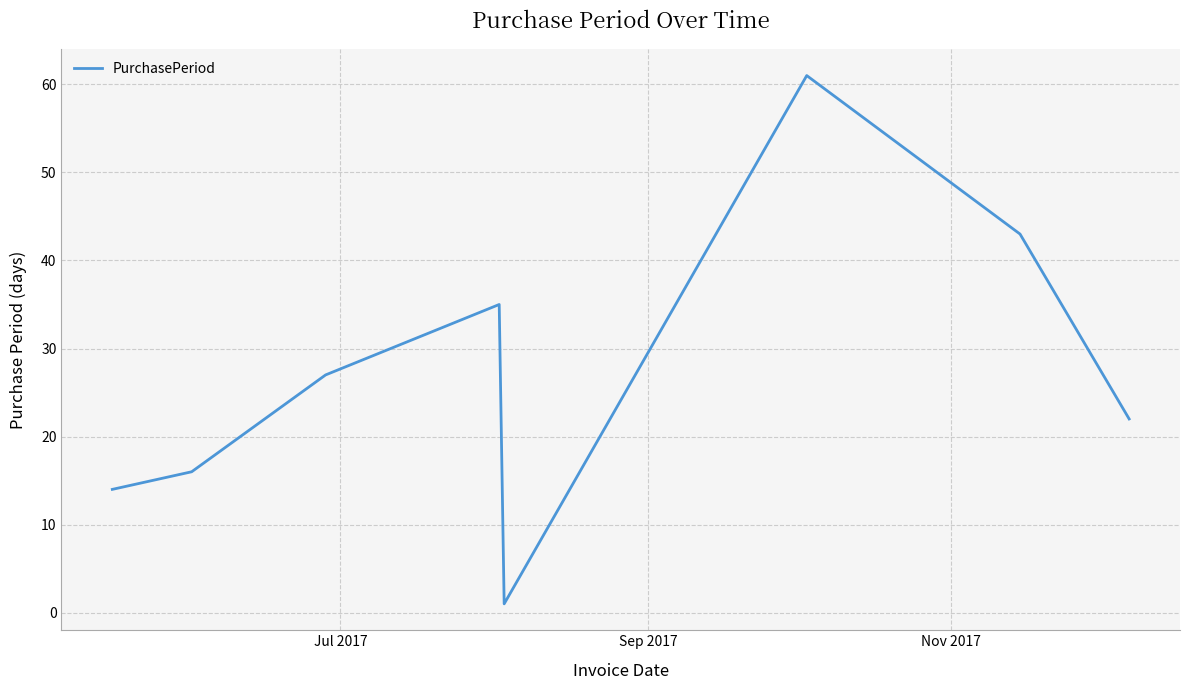

What is the difference between the maximum and minimum values?

60